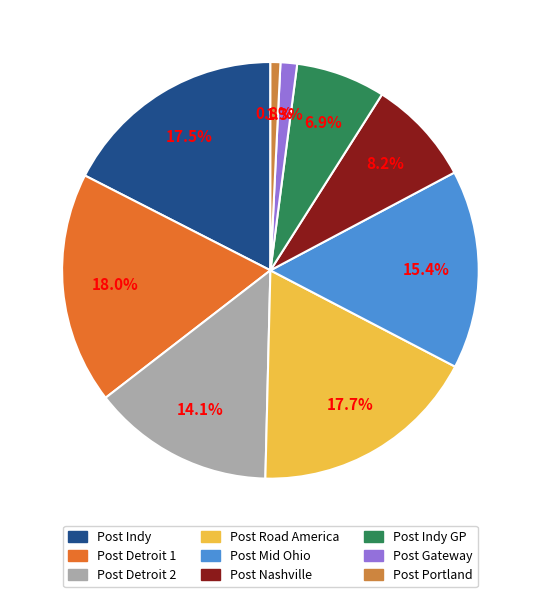

Is there any slice that represents more than half of the pie?

No